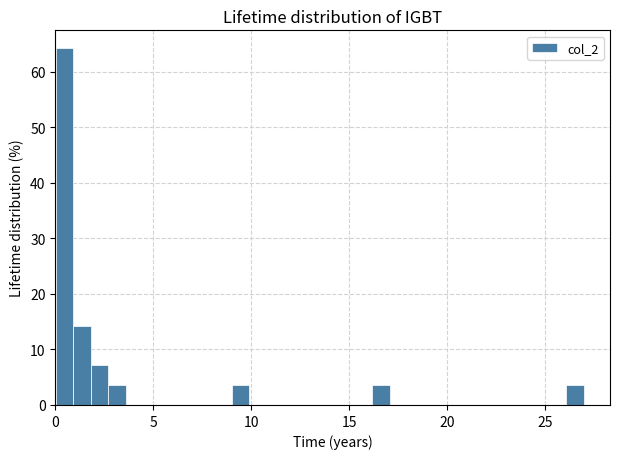

Read against the x-axis, roughly where is the centre of the tallest bar?

0.5